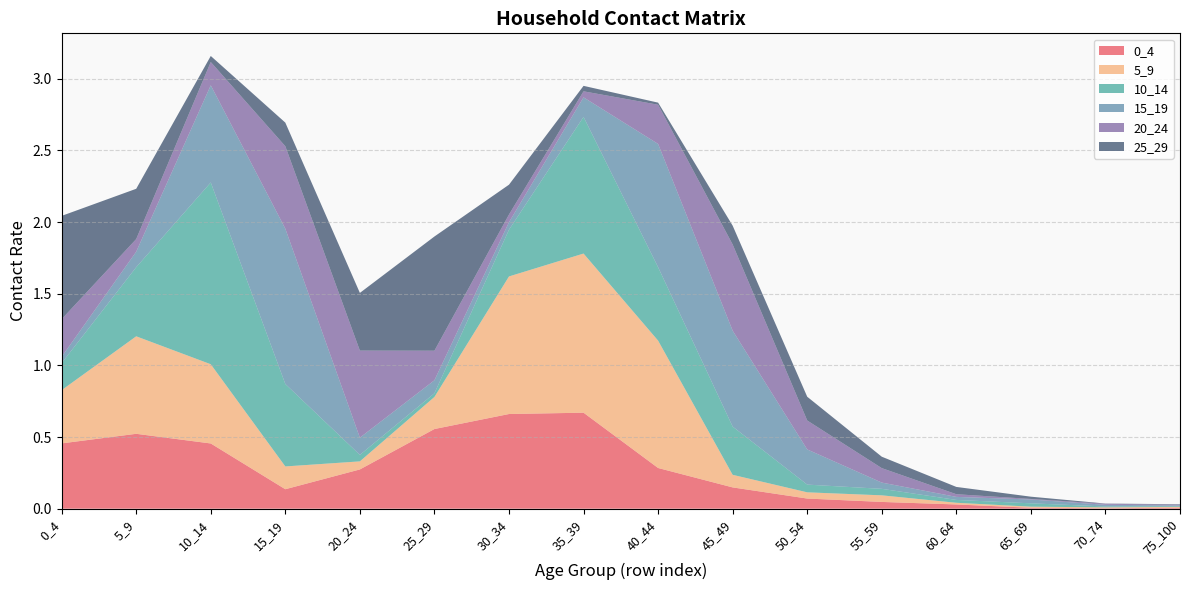

Reading left to right, what are all the values shown in this chart?

0_4: 0.5	0.5	0.5	0.1	0.3	0.6	0.7	0.7	0.3	0.1	0.1	0.0	0.0	0.0	0.0	0.0
5_9: 0.4	0.7	0.6	0.2	0.1	0.2	1.0	1.1	0.9	0.1	0.0	0.0	0.0	0.0	0.0	0.0
10_14: 0.2	0.5	1.3	0.6	0.0	0.0	0.3	1.0	0.5	0.3	0.1	0.0	0.0	0.0	0.0	0.0
15_19: 0.0	0.1	0.7	1.1	0.1	0.1	0.1	0.1	0.9	0.7	0.2	0.0	0.0	0.0	0.0	0.0
20_24: 0.3	0.1	0.2	0.6	0.6	0.2	0.1	0.0	0.3	0.6	0.2	0.1	0.0	0.0	0.0	0.0
25_29: 0.7	0.4	0.0	0.2	0.4	0.8	0.2	0.0	0.0	0.1	0.2	0.1	0.1	0.0	0.0	0.0